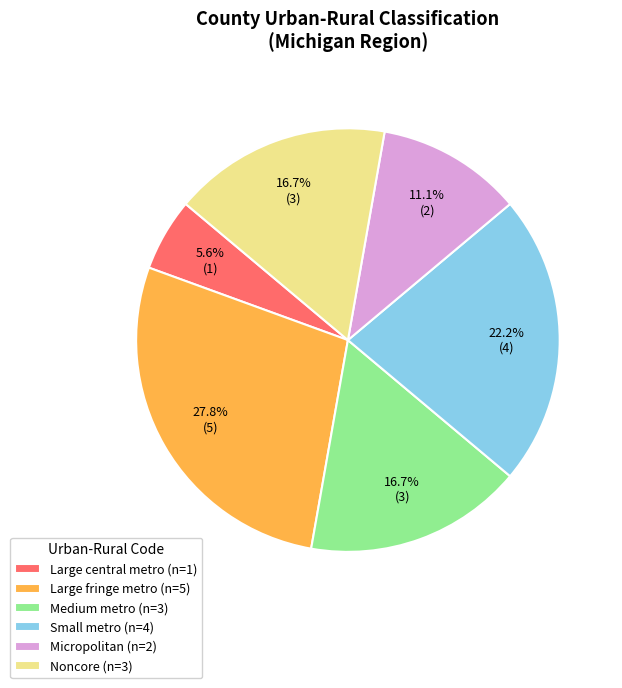

Between Noncore (n=3) and Large fringe metro (n=5), which is larger?

Large fringe metro (n=5)